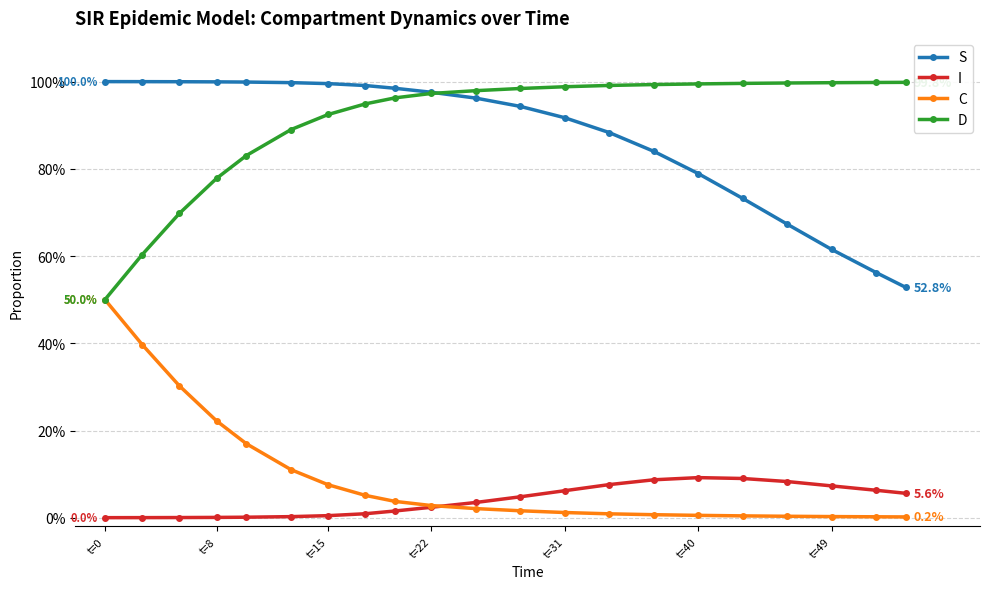

What is the value of the D point at the 9th from the left?

1.0